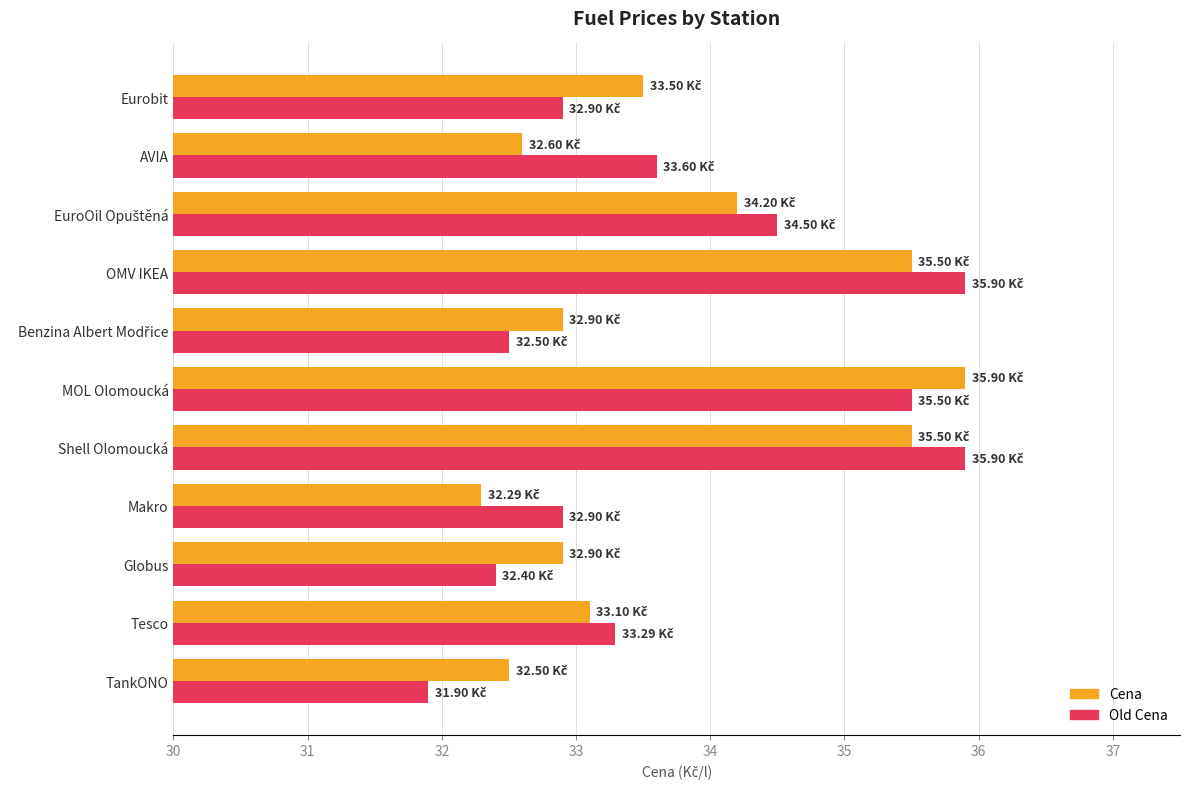

What is the average value of the Old Cena series?

33.8